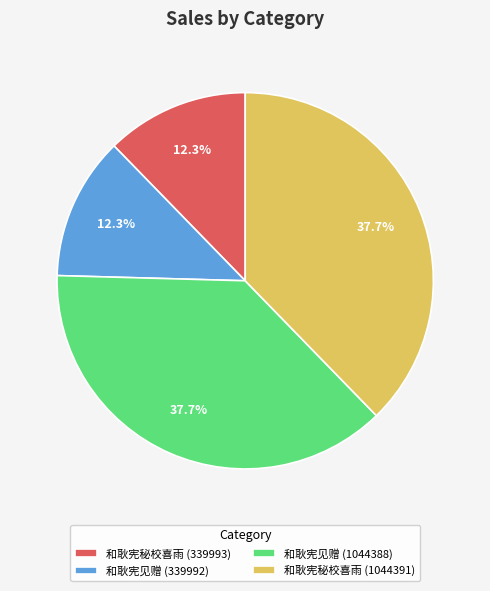

To the nearest percent, what is the difference between the largest and smallest slice percentages?

25%